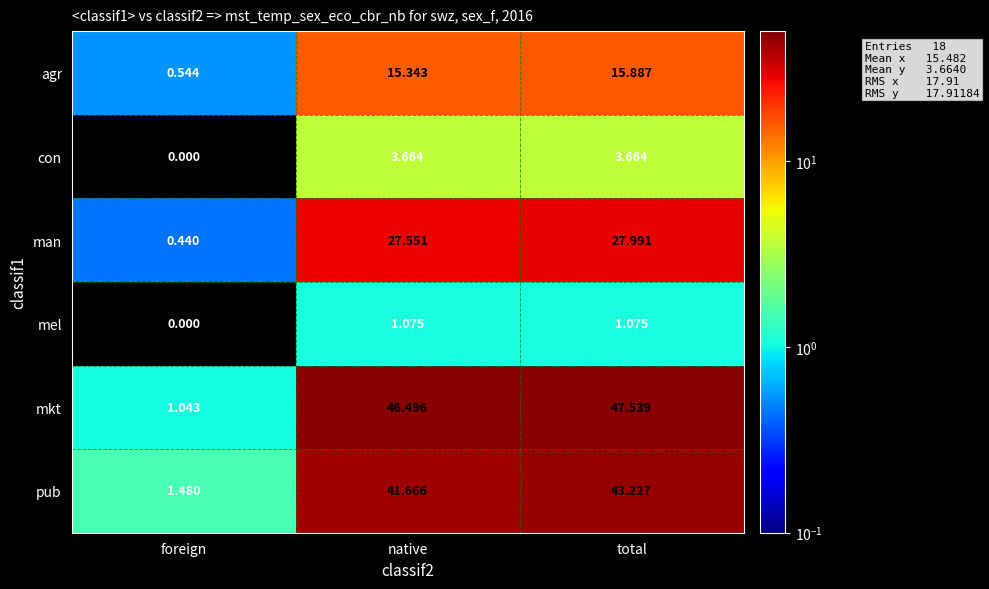

List the series in order of their peak value, lowest first.

mel, con, agr, man, pub, mkt